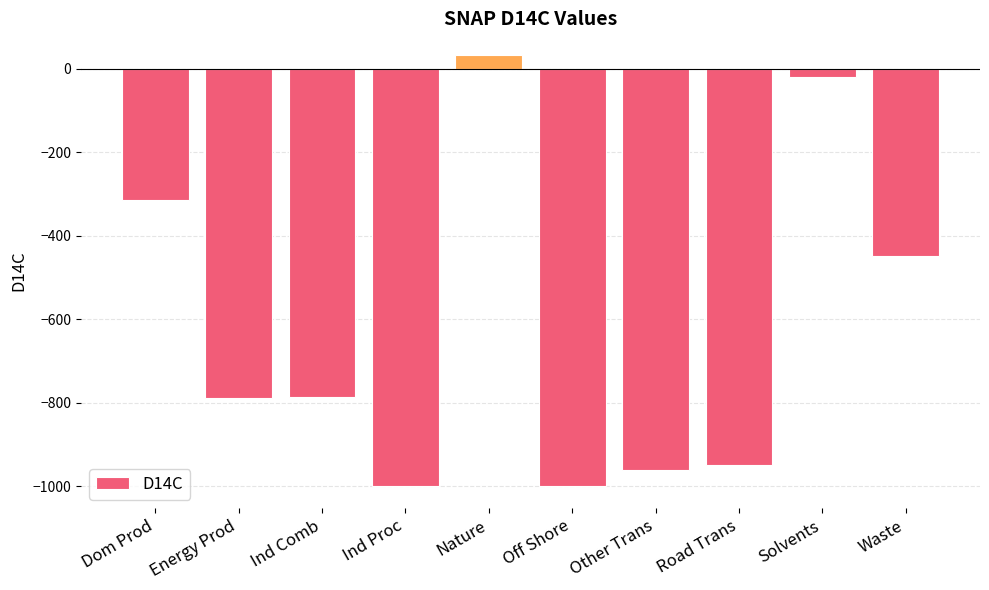

How many values are below zero?

9